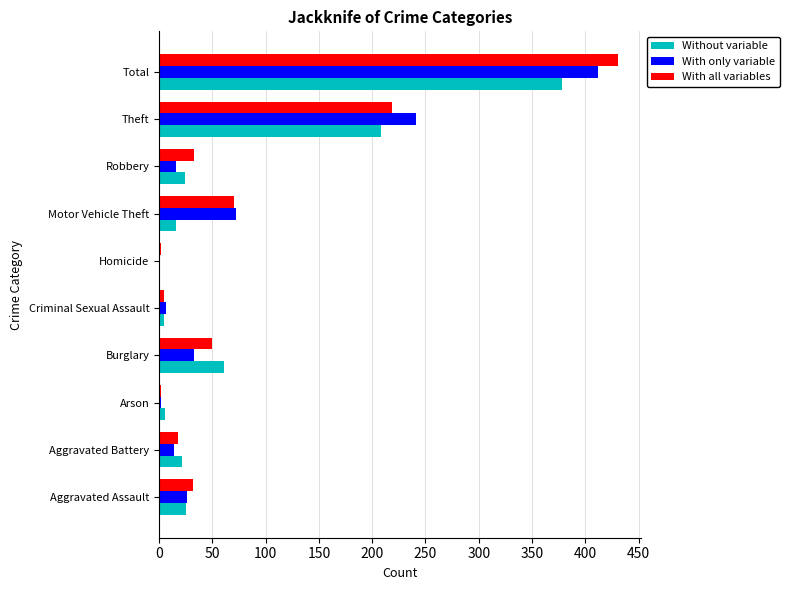

What is the sum of all With all variables values?

862